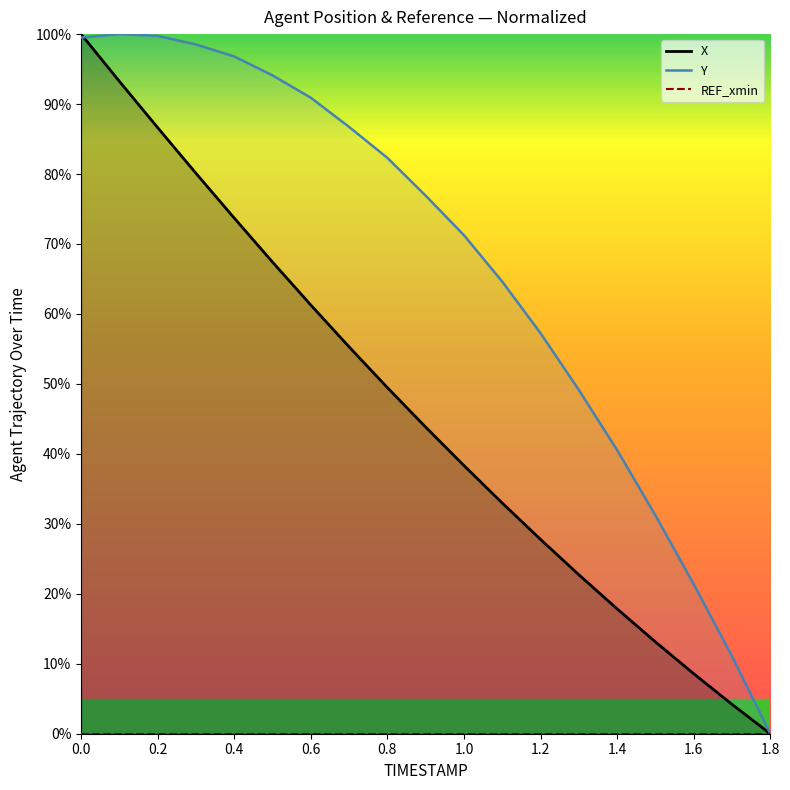

At 1.0, list the series in order from largest to smallest.

Y, X, REF_xmin